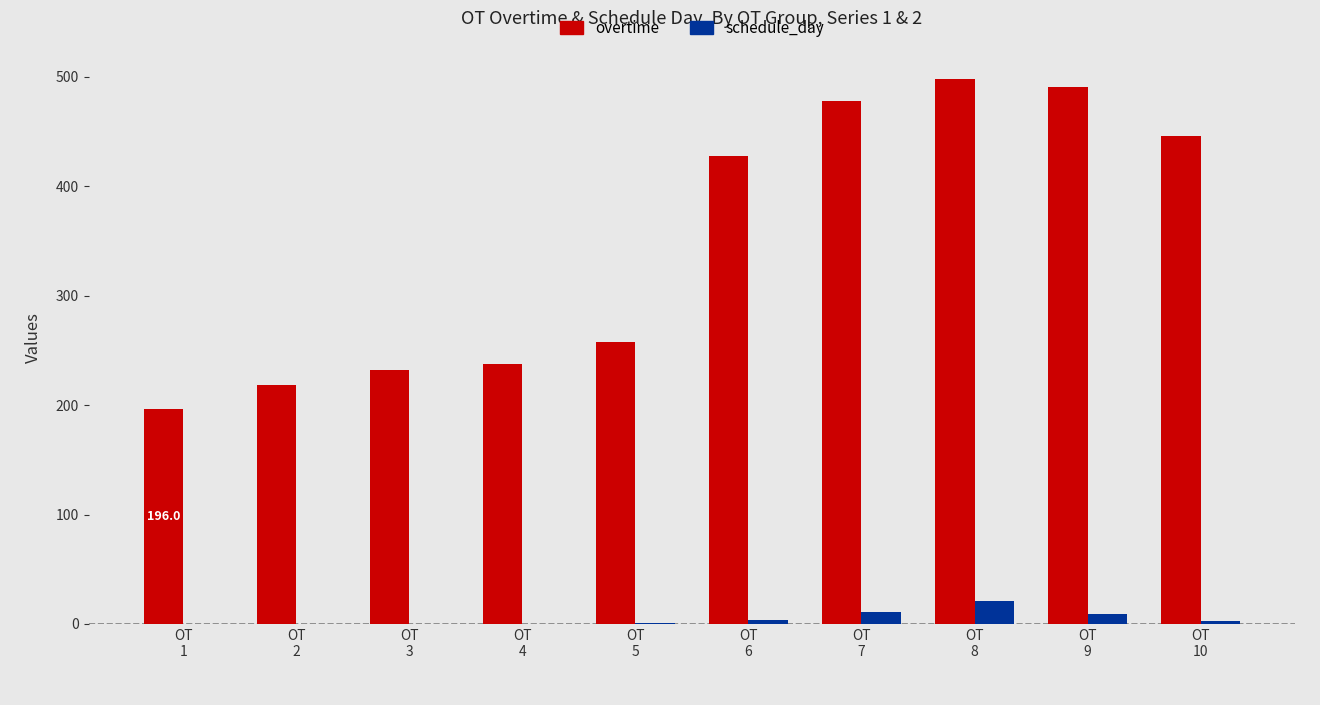

The value of overtime at OT
8 is 498. True or false?

True